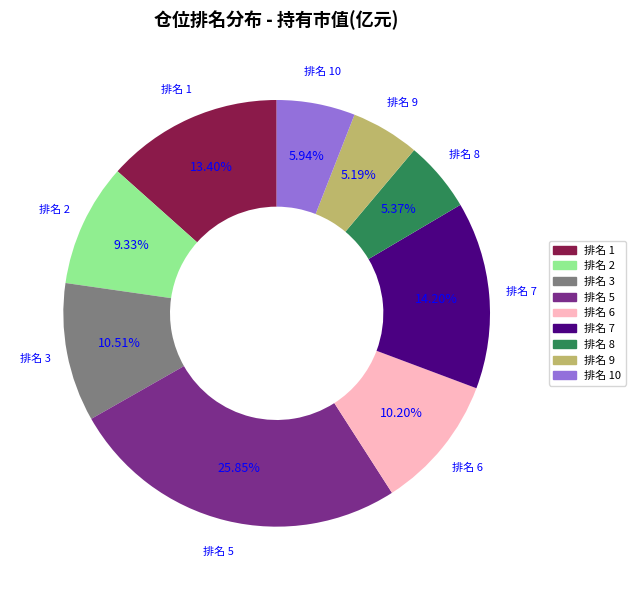

To the nearest percent, what is the difference between the largest and smallest slice percentages?

21%